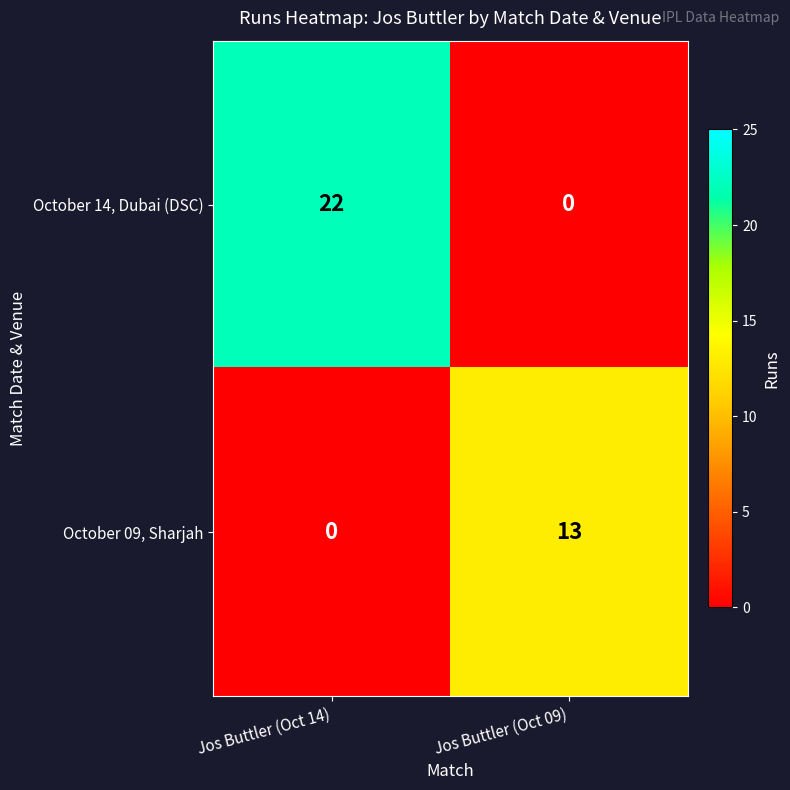

Reading left to right, transcribe all the data shown in this chart.

October 14, Dubai (DSC): 22	0
October 09, Sharjah: 0	13